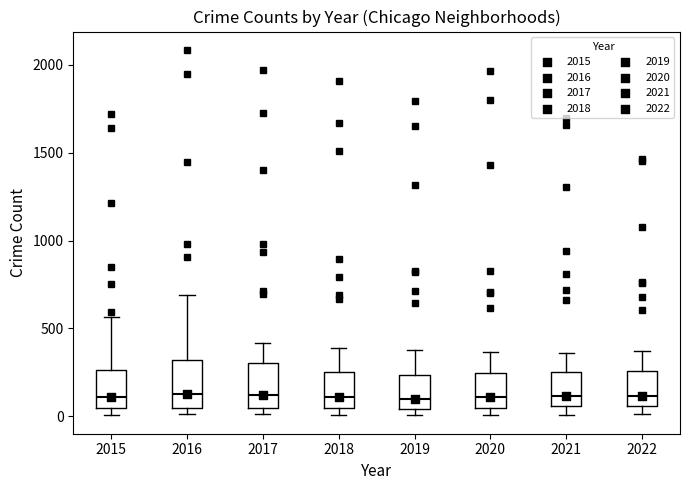

Where is the upper edge of the box at x = 2019 on the y-axis? The values are not printed on the chart, so give them approximately, as read against the axis.

250